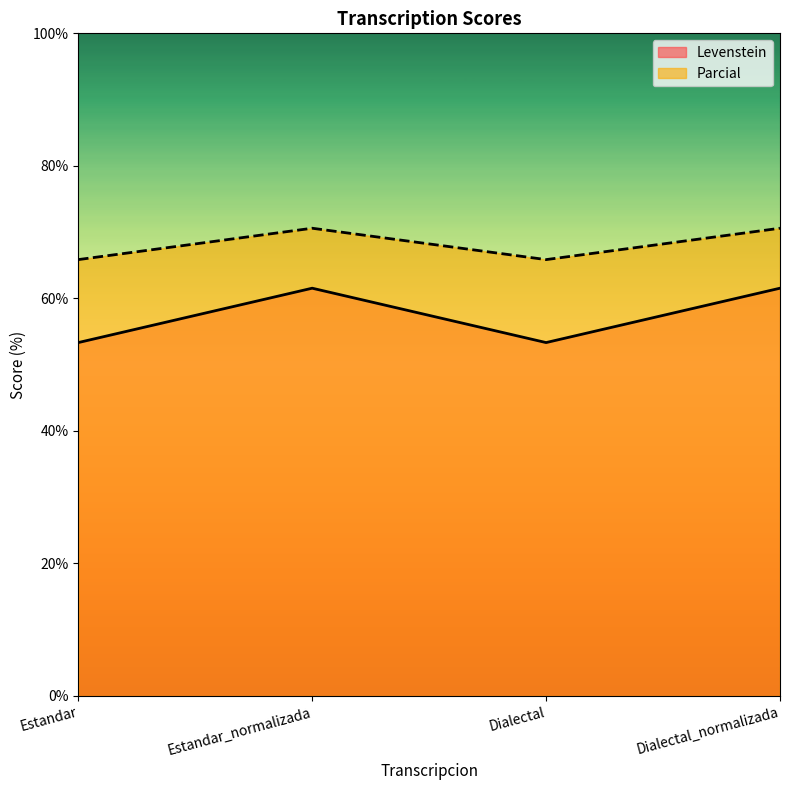

At which category does the chart reach its minimum across all series?

Estandar